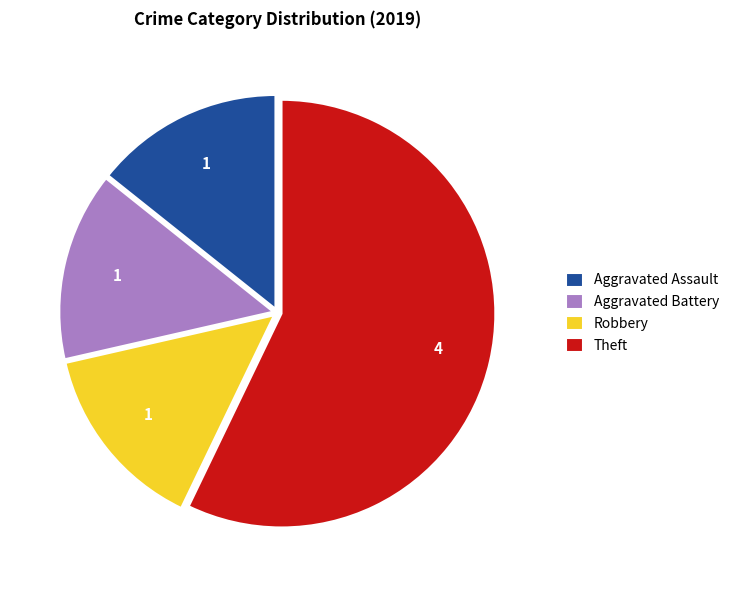

True or false: Aggravated Battery accounts for 14% of the total.

True